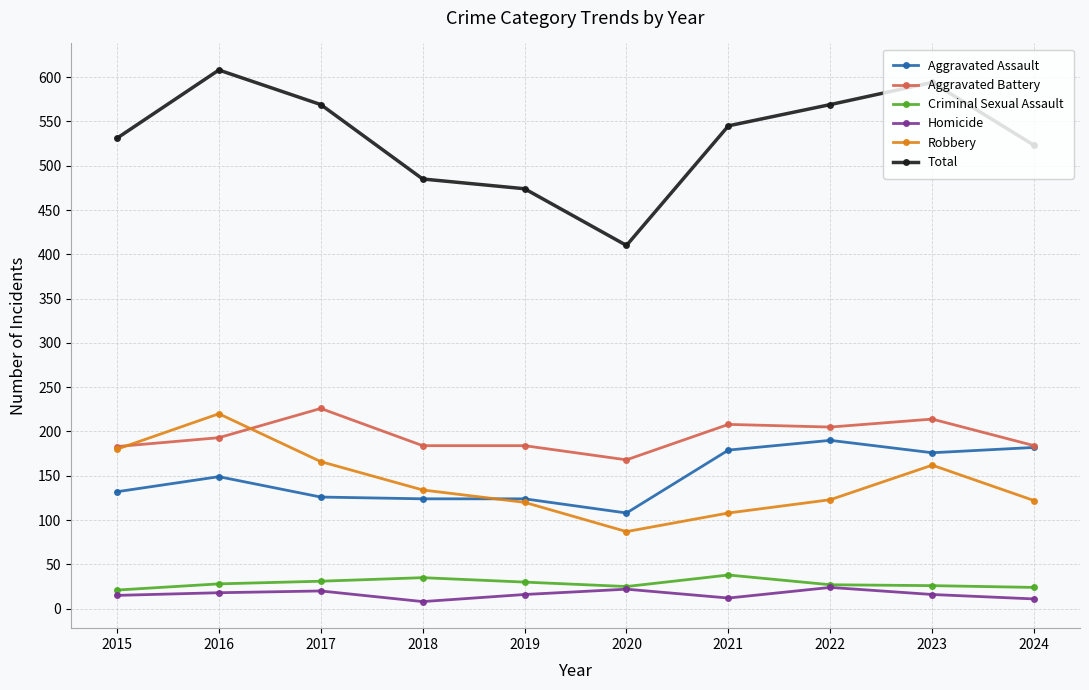

Which series has the largest total across all categories?

Total